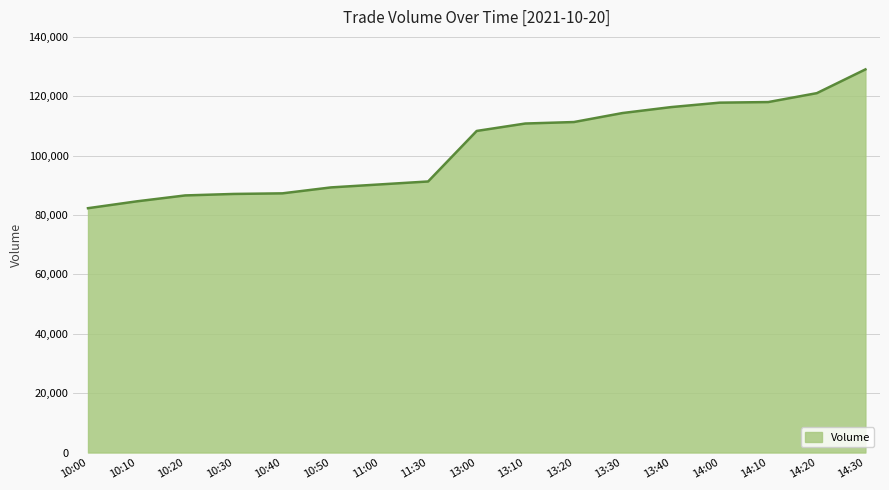

At which category does the chart reach its peak across all series?

14:30